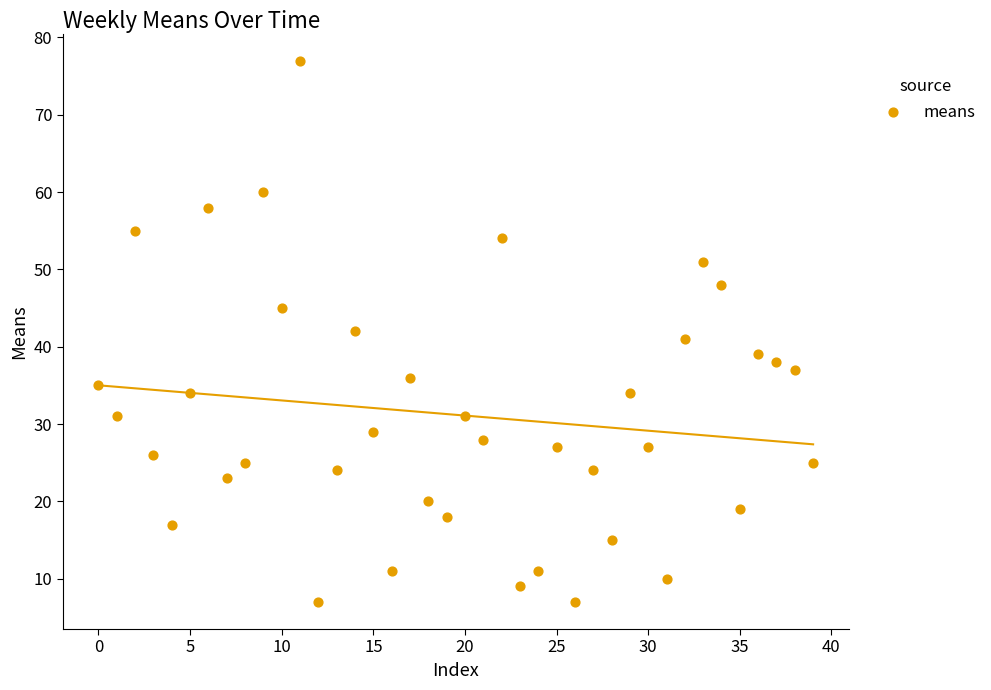

What is the range of Y values (max minus min)?

70